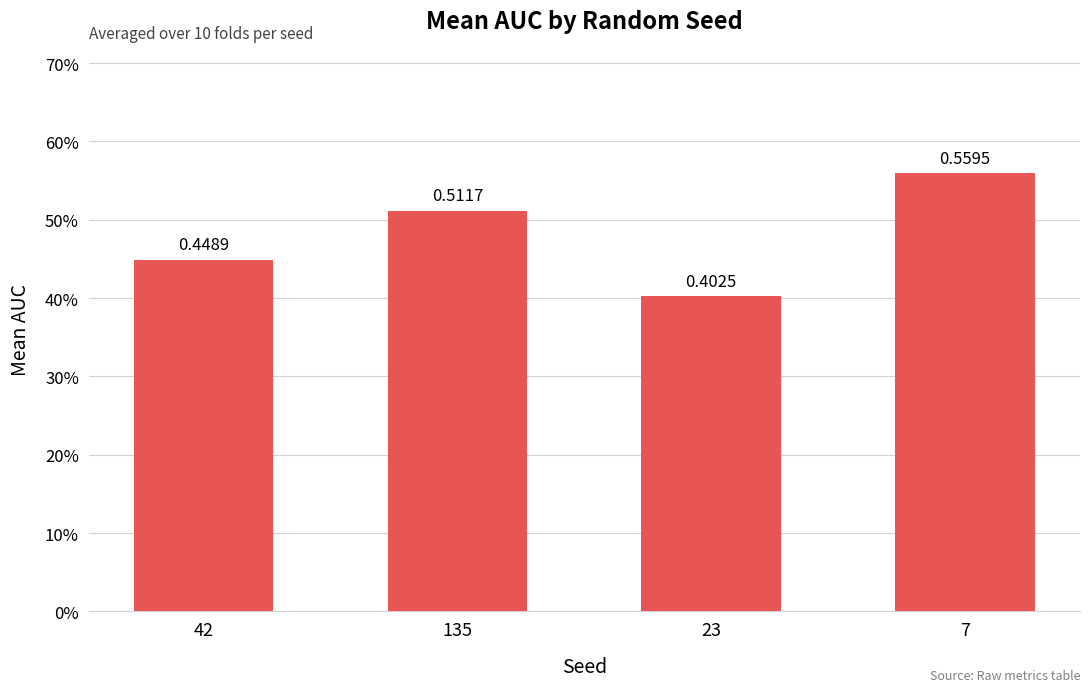

What position from the right is 42?

4